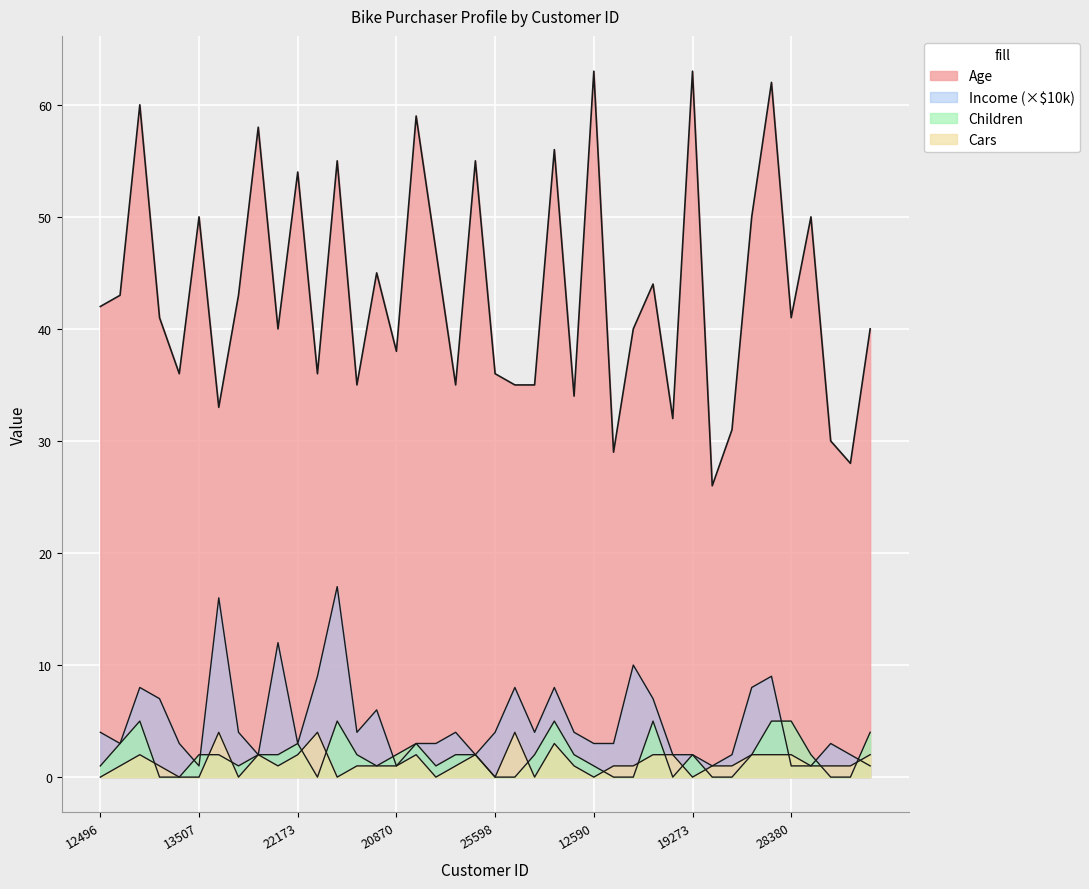

At which label is Cars closest to 2?

14177